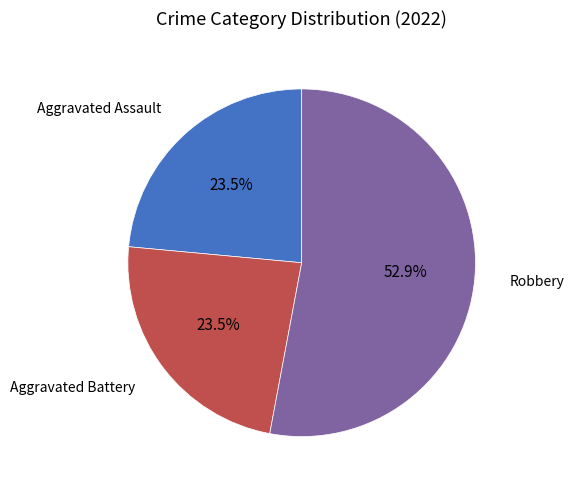

Does any single category account for the majority?

Yes